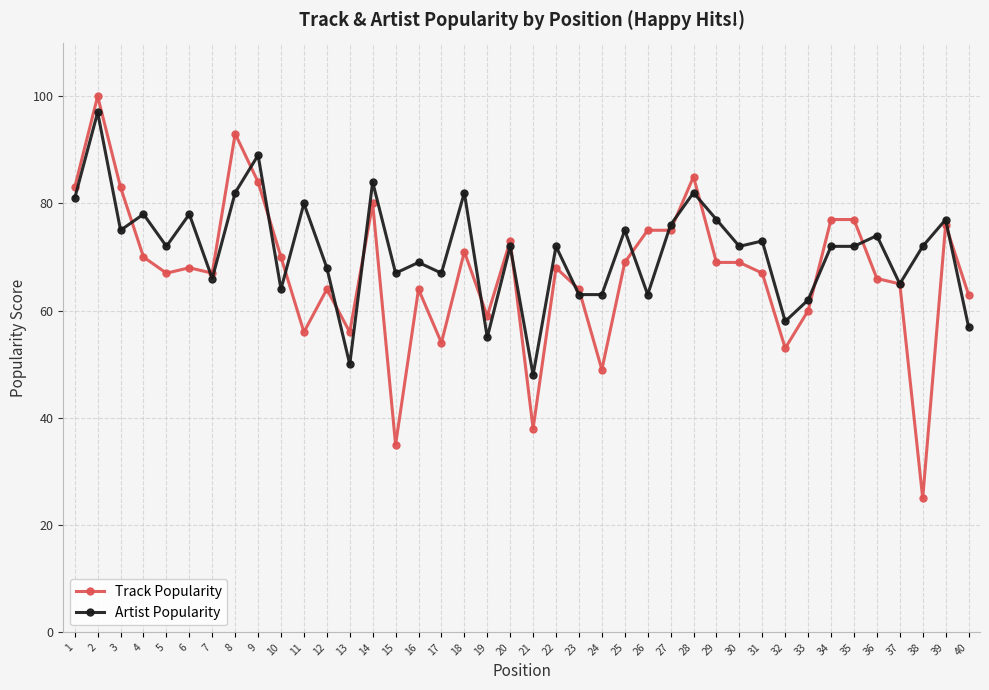

At which category does Track Popularity reach its first local peak?

2